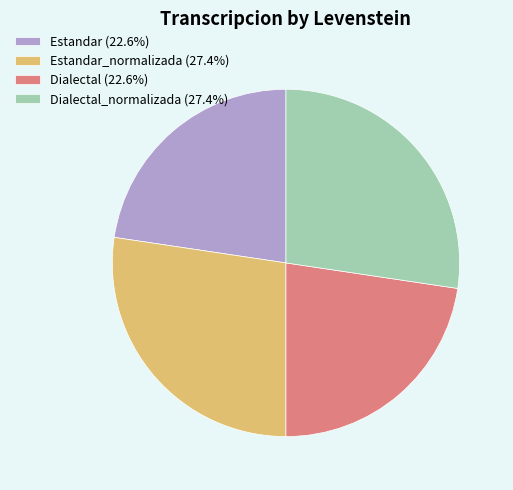

How many segments does this pie chart have?

4